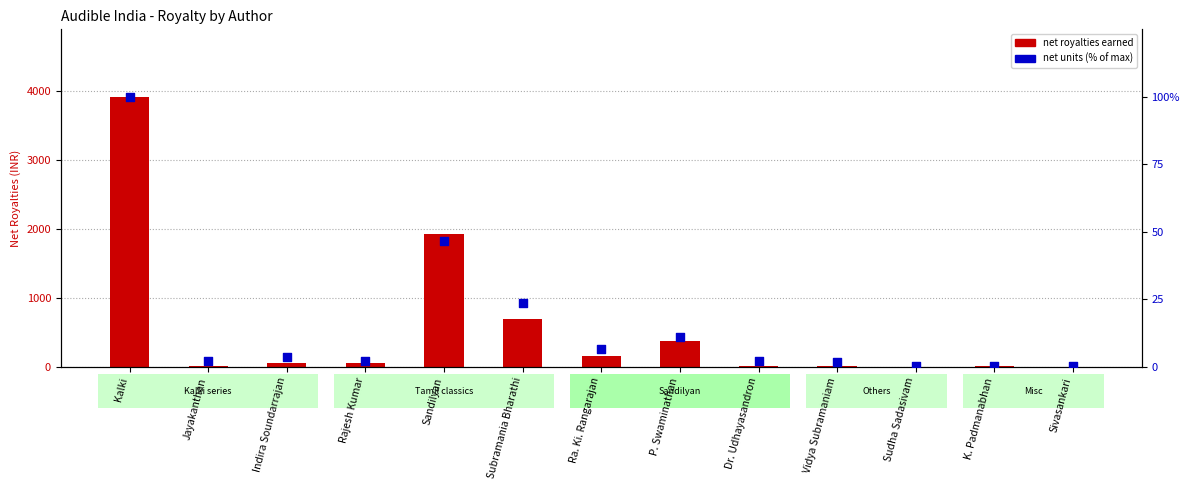

Which series contains the highest Y value?

net royalties earned